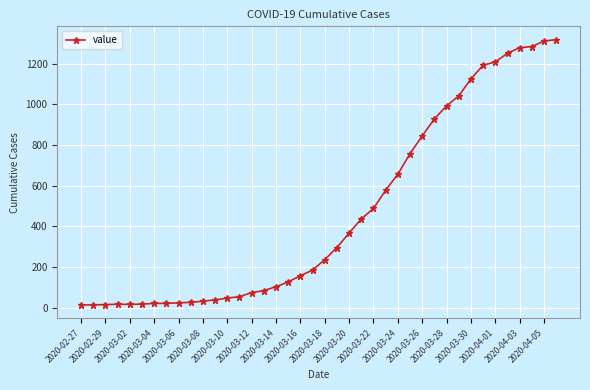

What is the maximum value shown in the chart?

1319